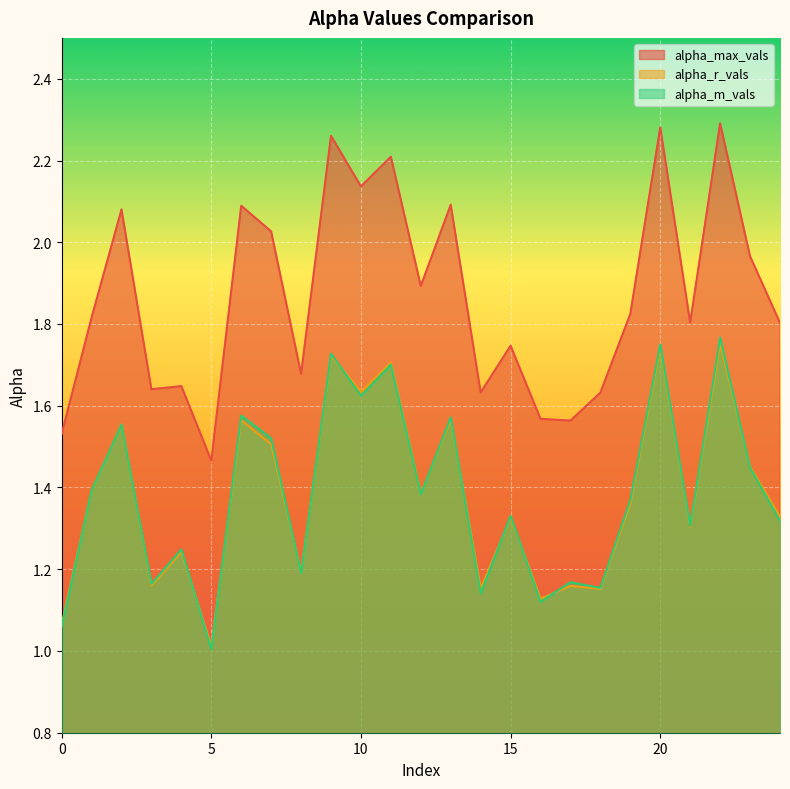

How many lines are shown in the chart?

3